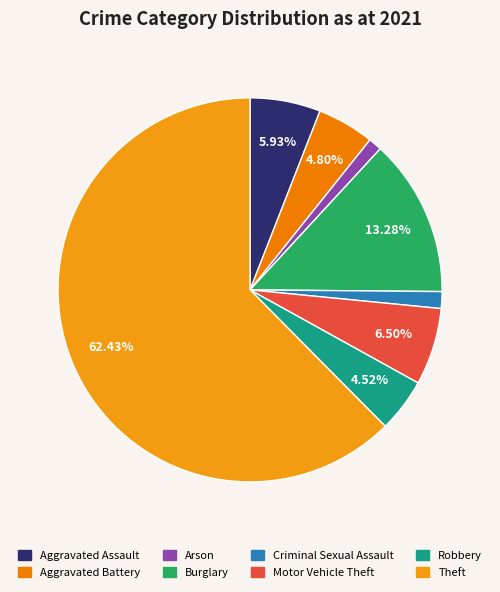

What is the smallest slice in the pie chart?

Arson